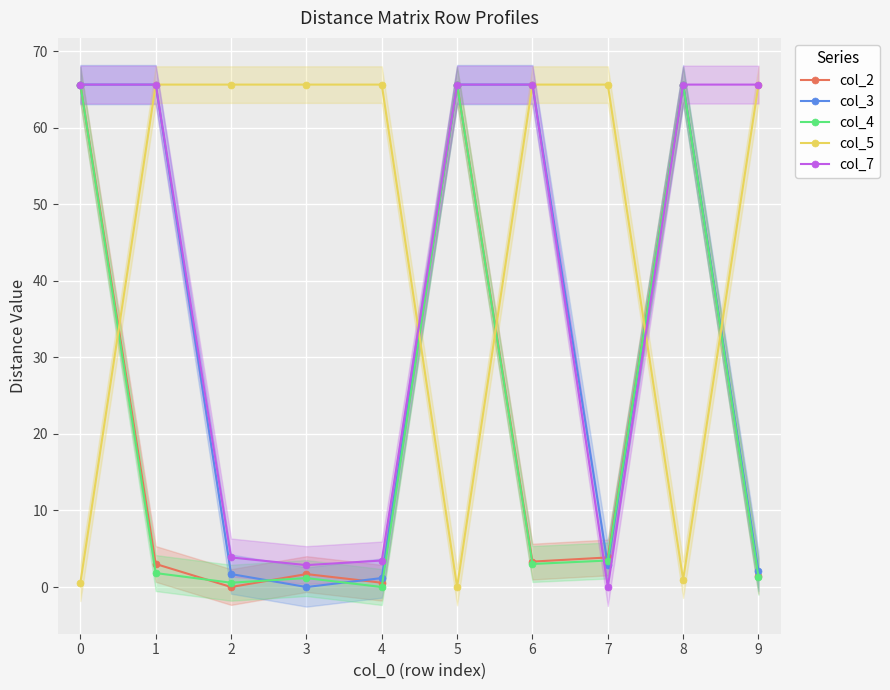

In col_4, how many points are lower than both neighbors (excluding endpoints)?

3